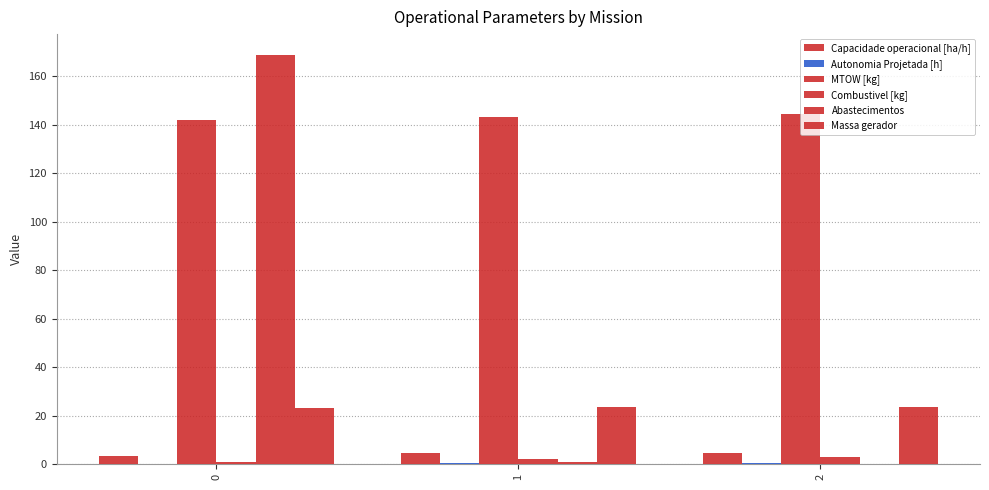

Reading left to right, list all the values displayed in this chart.

Capacidade operacional [ha/h]: 3.4	4.7	4.7
Autonomia Projetada [h]: 0.1	0.2	0.4
MTOW [kg]: 141.8	143.2	144.5
Combustivel [kg]: 1.0	2.0	3.0
Abastecimentos: 169.0	1.0	0.0
Massa gerador: 23.0	23.3	23.7